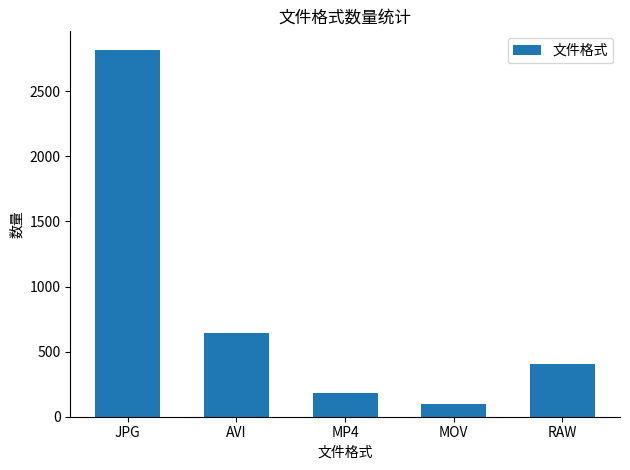

List the labels in order of value, smallest first.

MOV, MP4, RAW, AVI, JPG